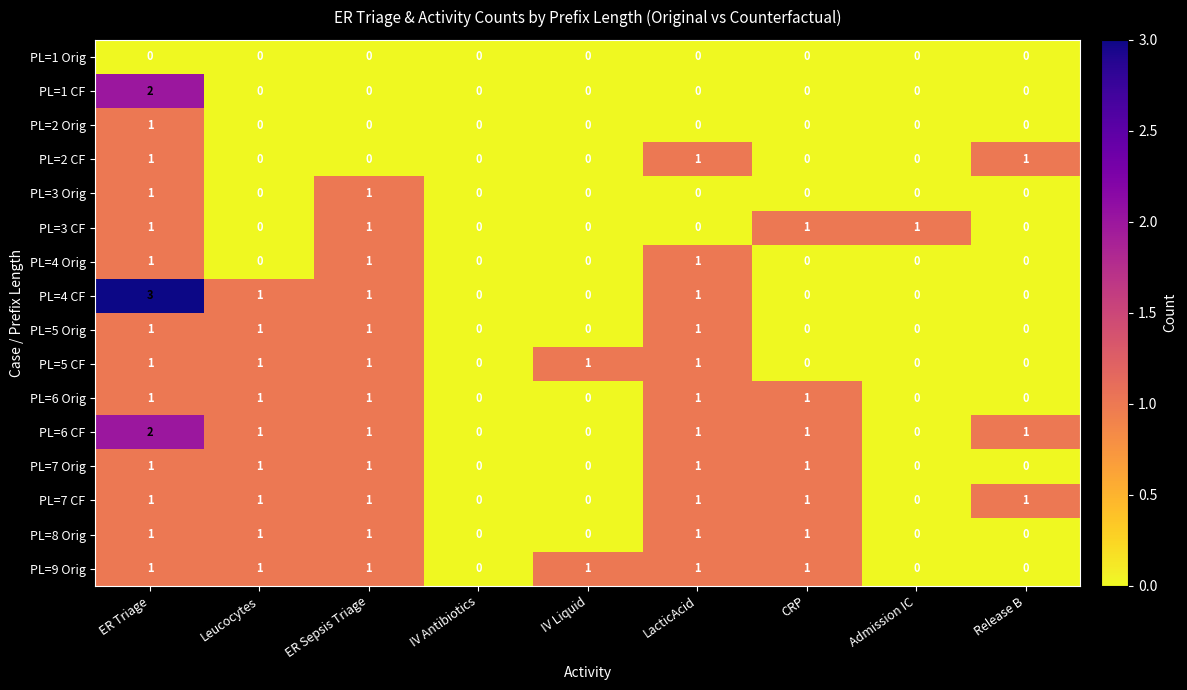

What is the greatest value displayed?

3